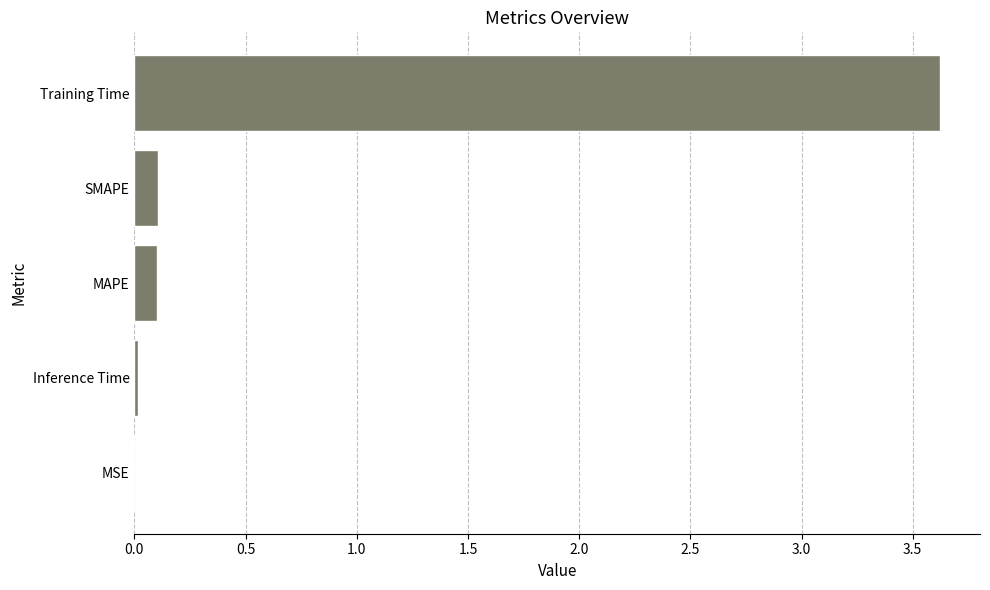

What is the change in value from MAPE to Training Time?

+3.5